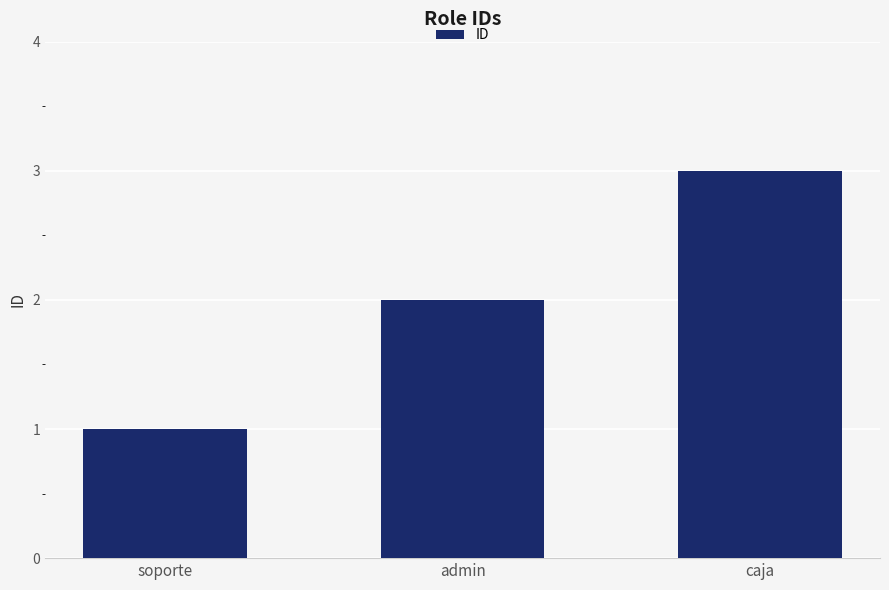

What is the change in value from admin to caja?

+1